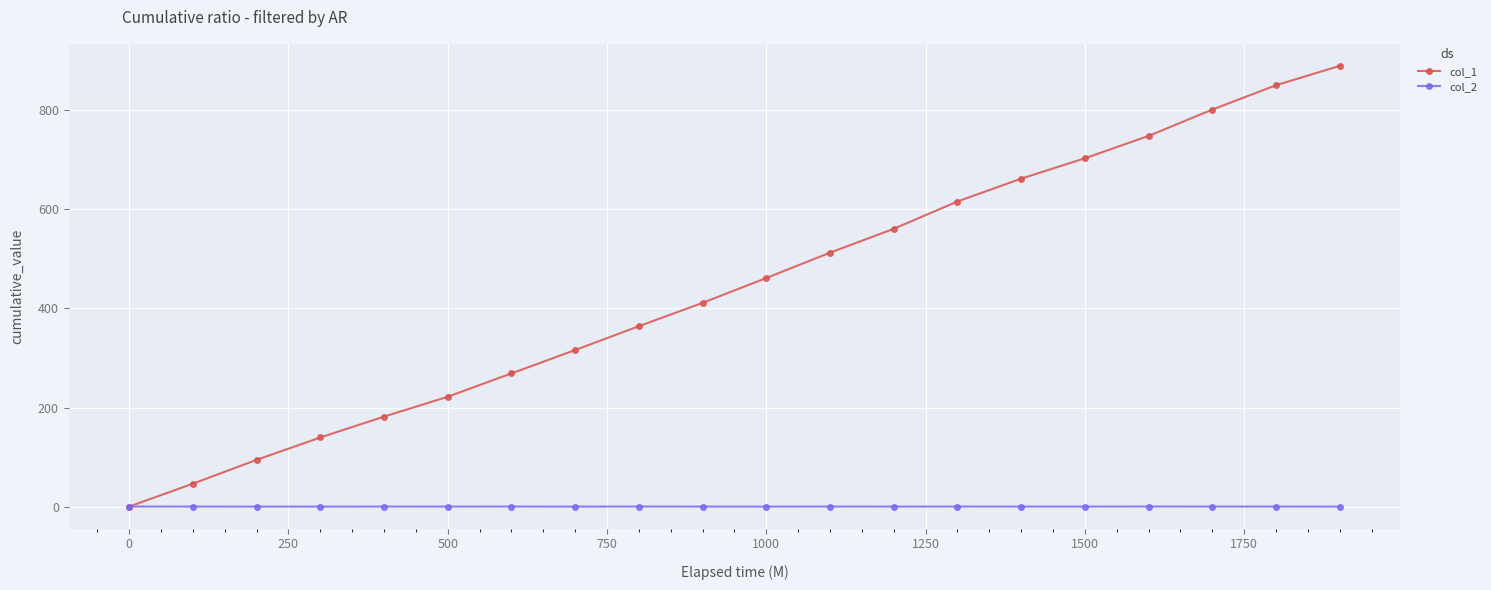

At how many categories does at least one series exceed 441?

10